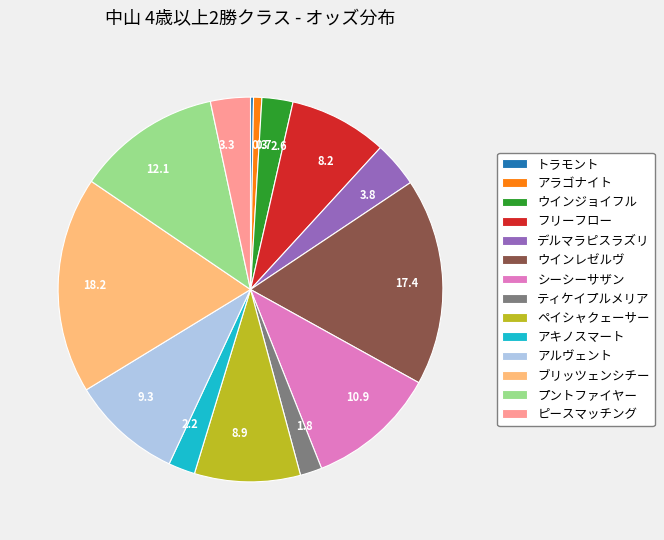

Between シーシーサザン and ピースマッチング, which is larger?

シーシーサザン